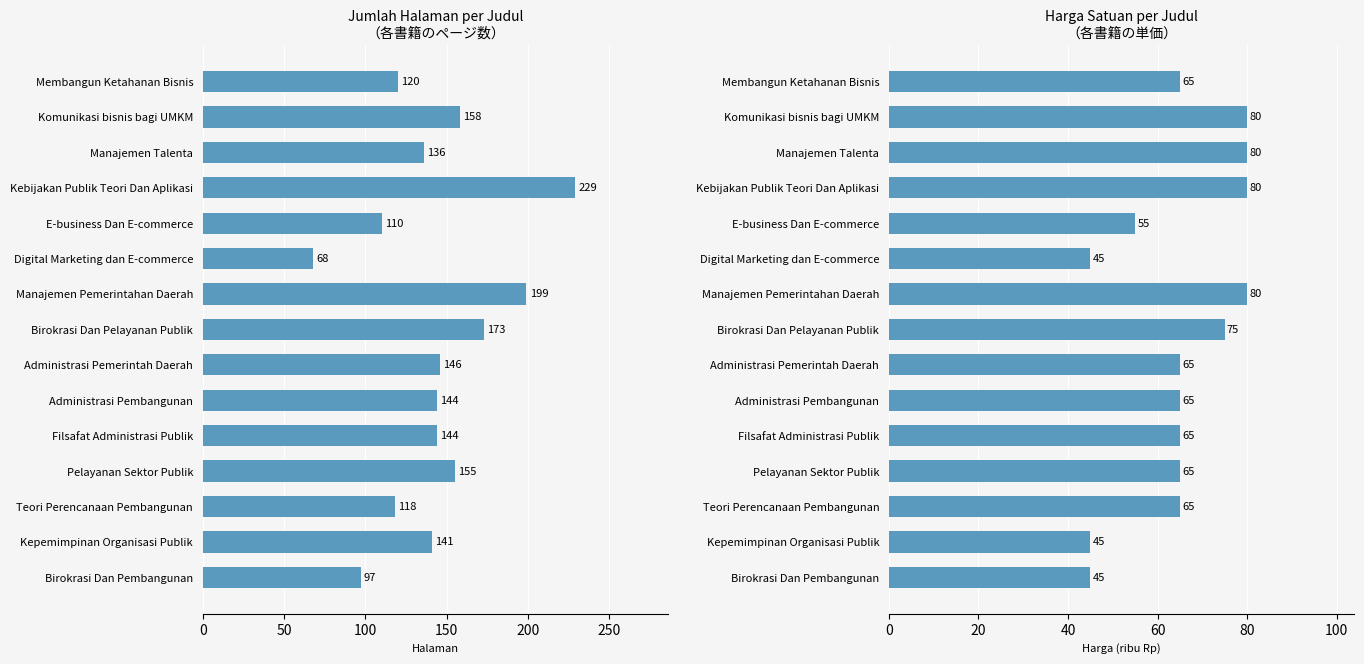

How many groups of bars are there?

15